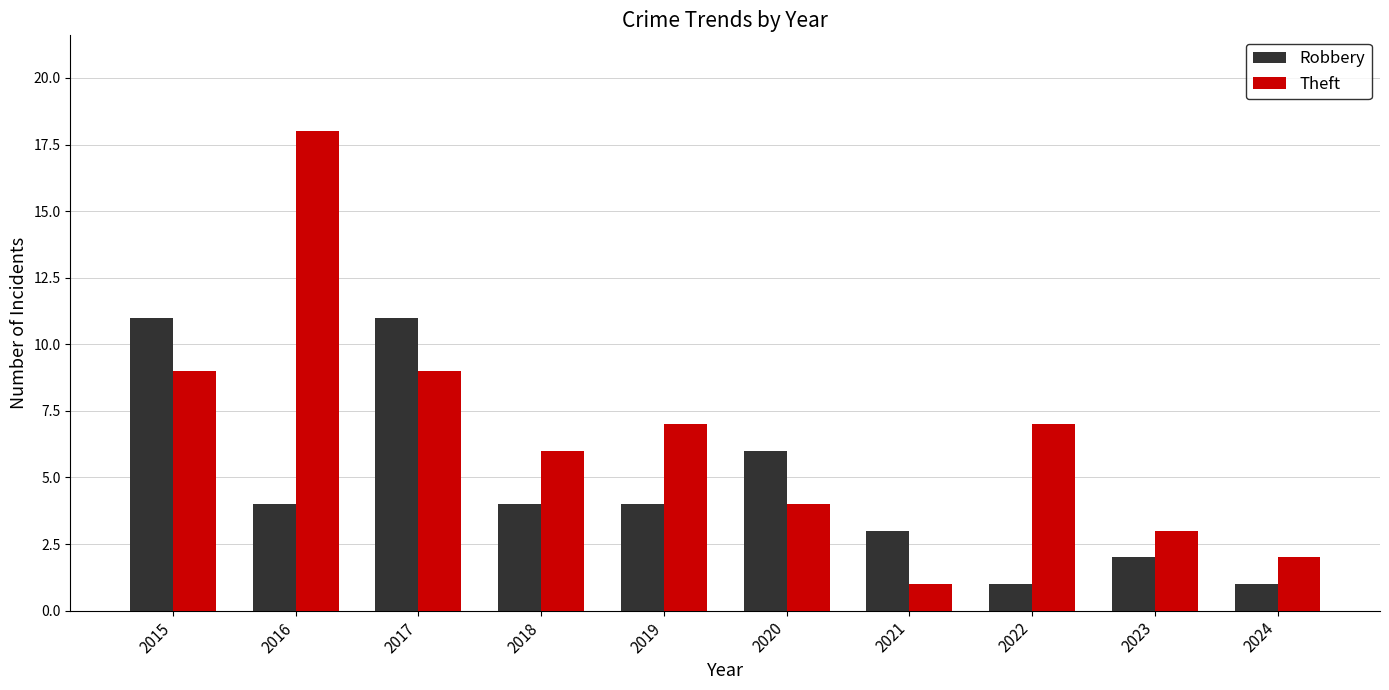

Which label corresponds to the largest value in the chart?

2016